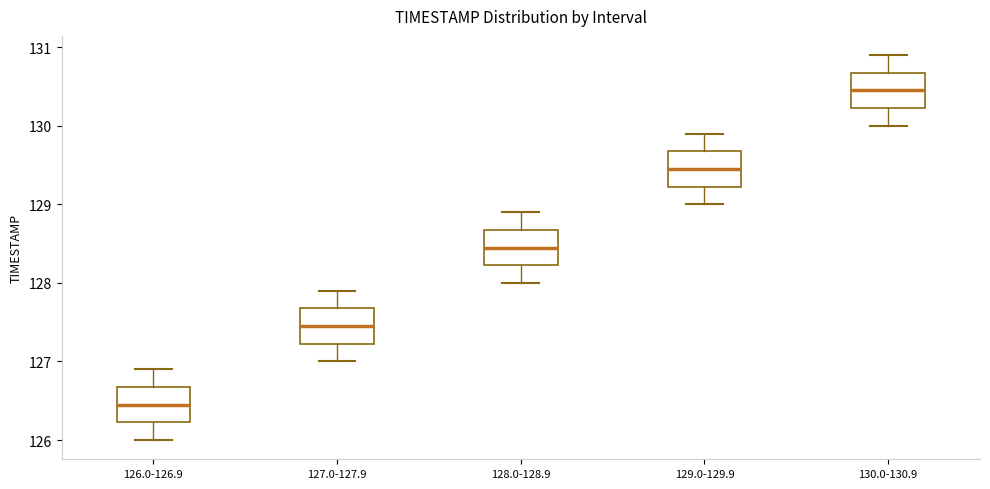

Reading left to right, transcribe this box plot: for each box, give where its median line is, the range the box spans, and where its two whiskers end, as read against the y-axis. The values are not printed on the chart, so give them approximately, as read against the axis.

126.0-126.9: median 126.5, box 126.2 to 126.7, whiskers 126.0 to 126.9
127.0-127.9: median 127.5, box 127.2 to 127.7, whiskers 127.0 to 127.9
128.0-128.9: median 128.5, box 128.2 to 128.7, whiskers 128.0 to 128.9
129.0-129.9: median 129.5, box 129.2 to 129.7, whiskers 129.0 to 129.9
130.0-130.9: median 130.5, box 130.2 to 130.7, whiskers 130.0 to 130.9